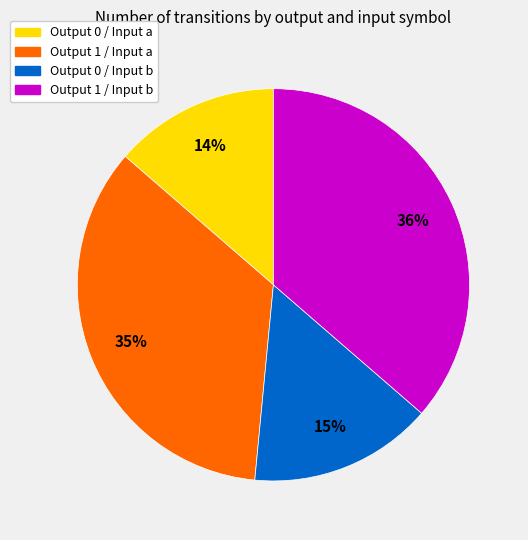

Is there any slice that represents more than half of the pie?

No